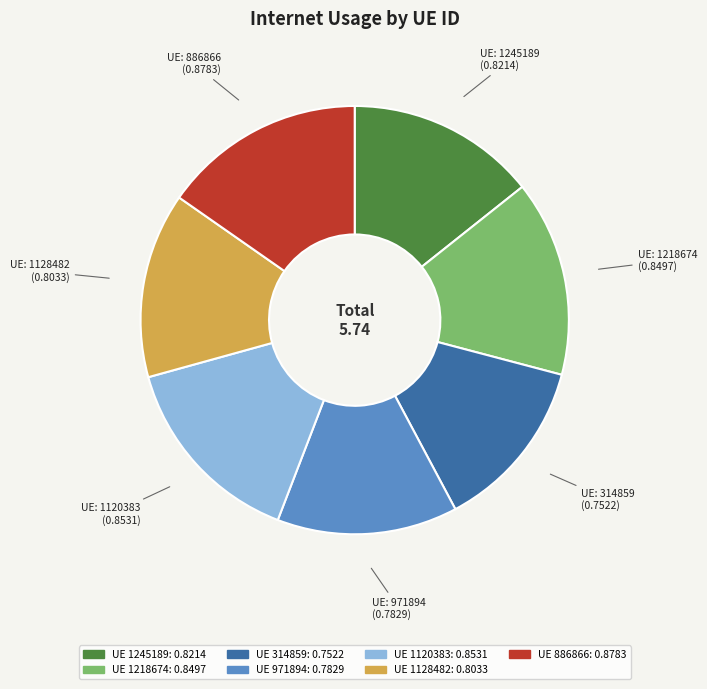

Does any single category account for the majority?

No